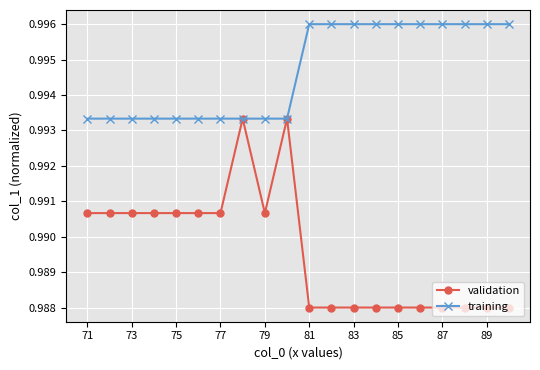

At how many categories does at least one series exceed 0?

20